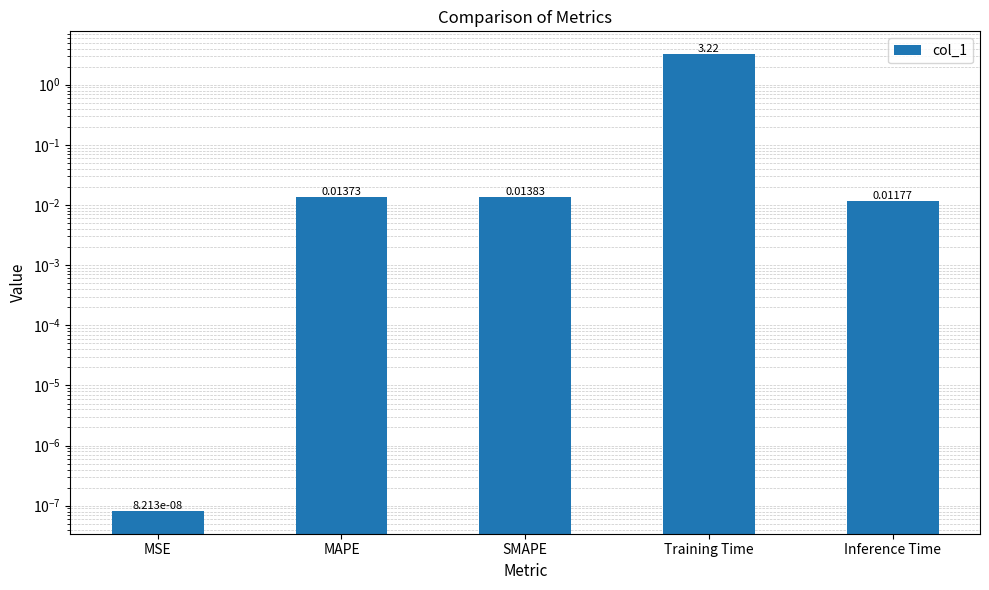

Rank the categories by value from lowest to highest.

MSE, Inference Time, MAPE, SMAPE, Training Time